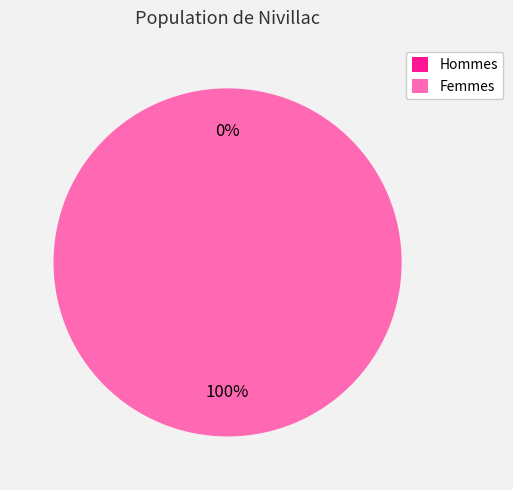

Is there a majority slice in this chart?

Yes